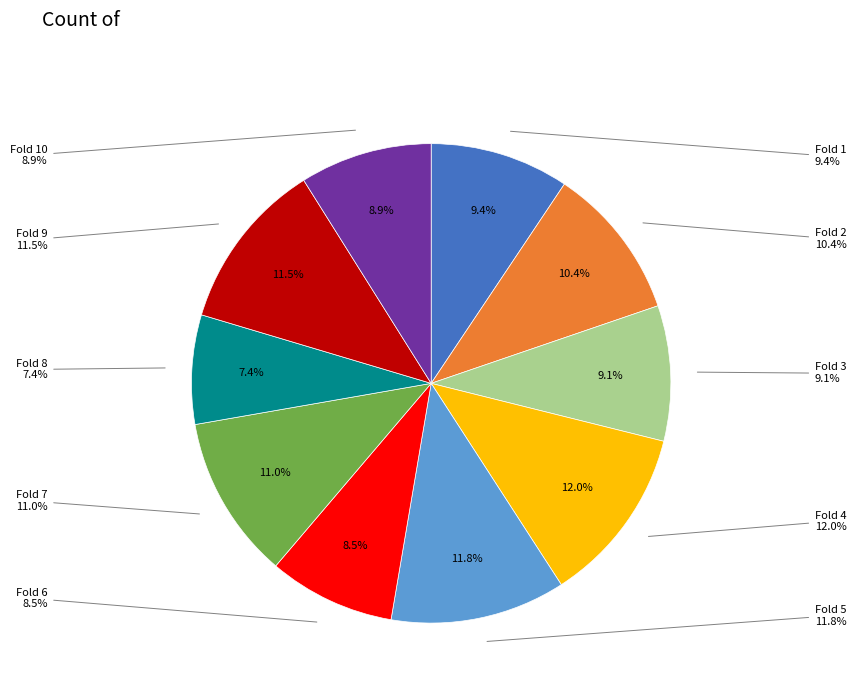

What is the smallest slice in the pie chart?

Fold 8